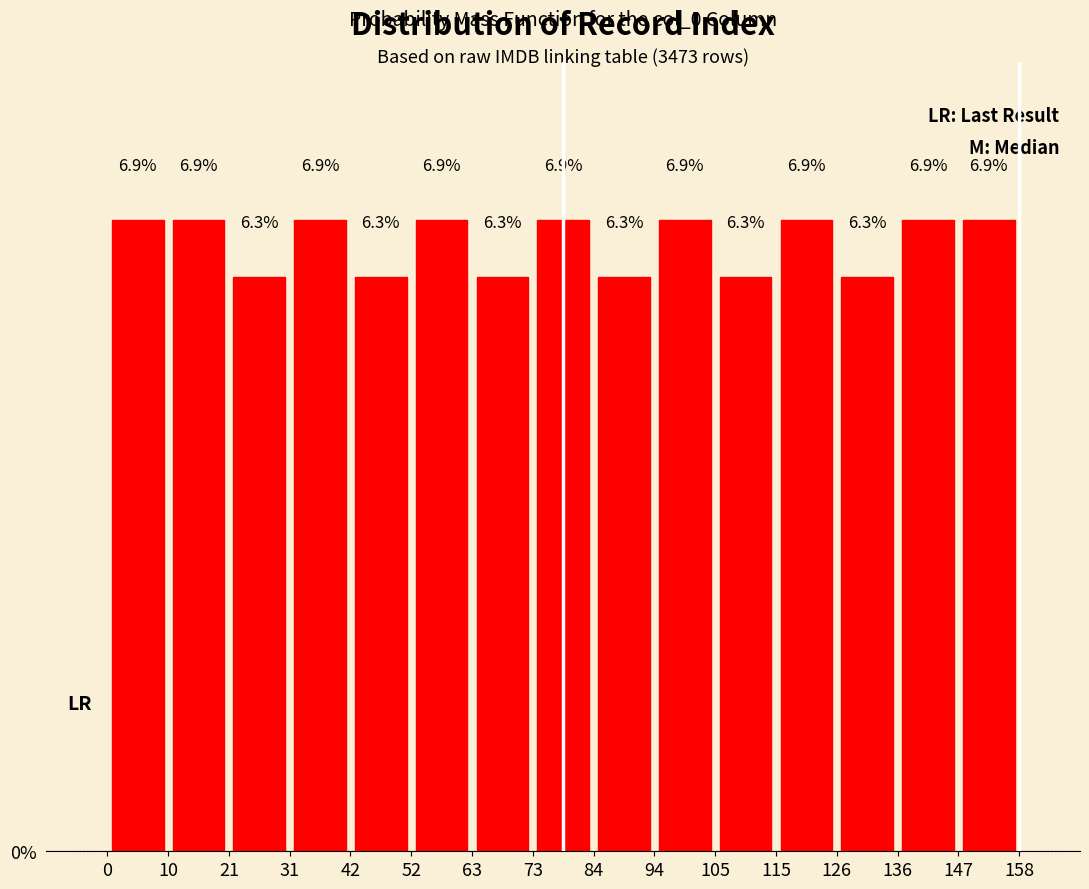

Reading left to right, list every bar in this chart as the range it spans on the x-axis followed by its height.

0 to 10: 6.9
10 to 21: 6.9
21 to 31: 6.3
31 to 42: 6.9
42 to 52: 6.3
52 to 63: 6.9
63 to 73: 6.3
73 to 84: 6.9
84 to 94: 6.3
94 to 105: 6.9
105 to 115: 6.3
115 to 126: 6.9
126 to 136: 6.3
136 to 147: 6.9
147 to 158: 6.9